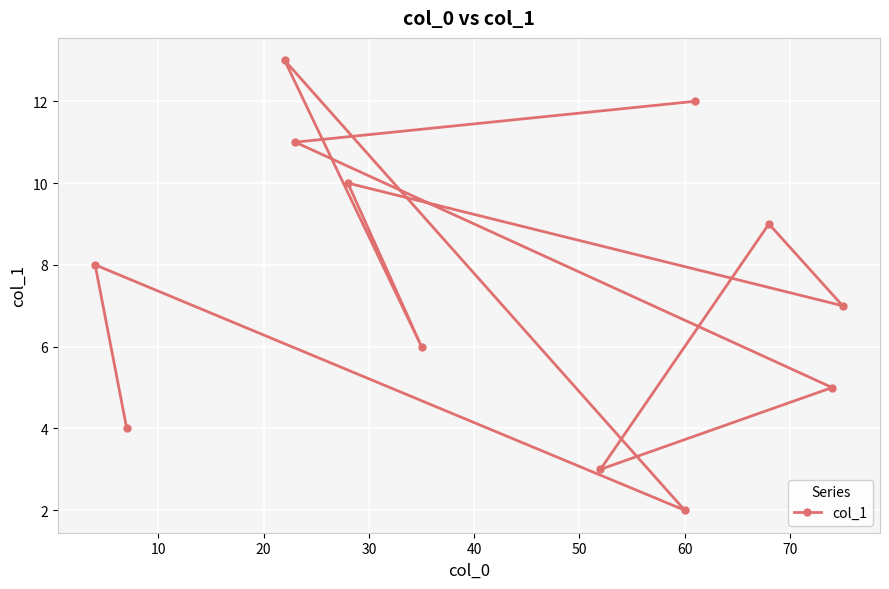

What is the value of the 9th point from the left?

12.0